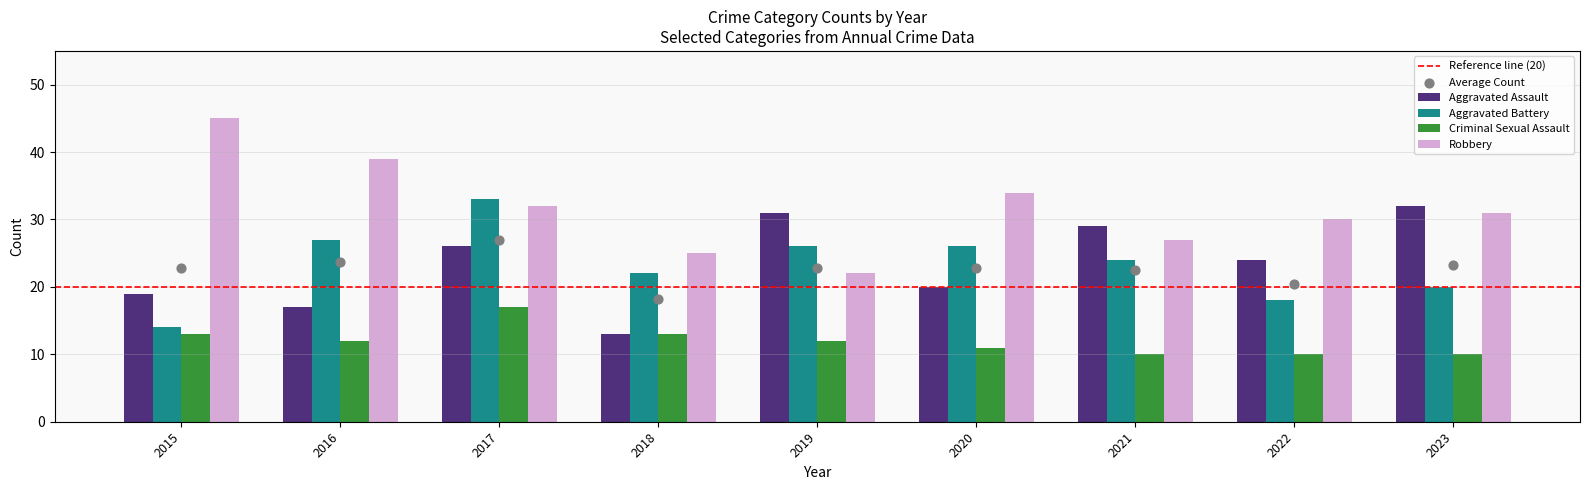

Which series reaches the maximum Y coordinate?

Robbery